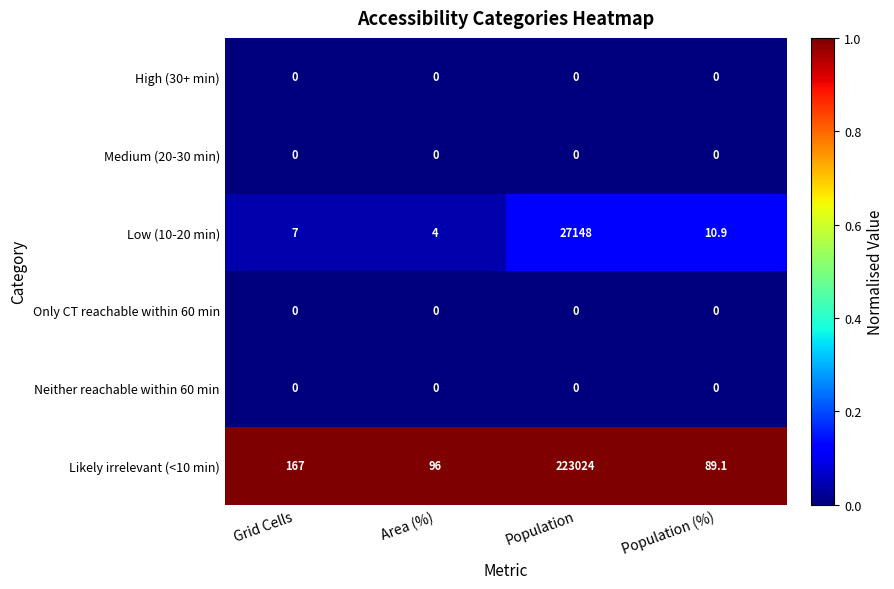

What is the spread (max minus min) of values at Grid Cells?

167.0